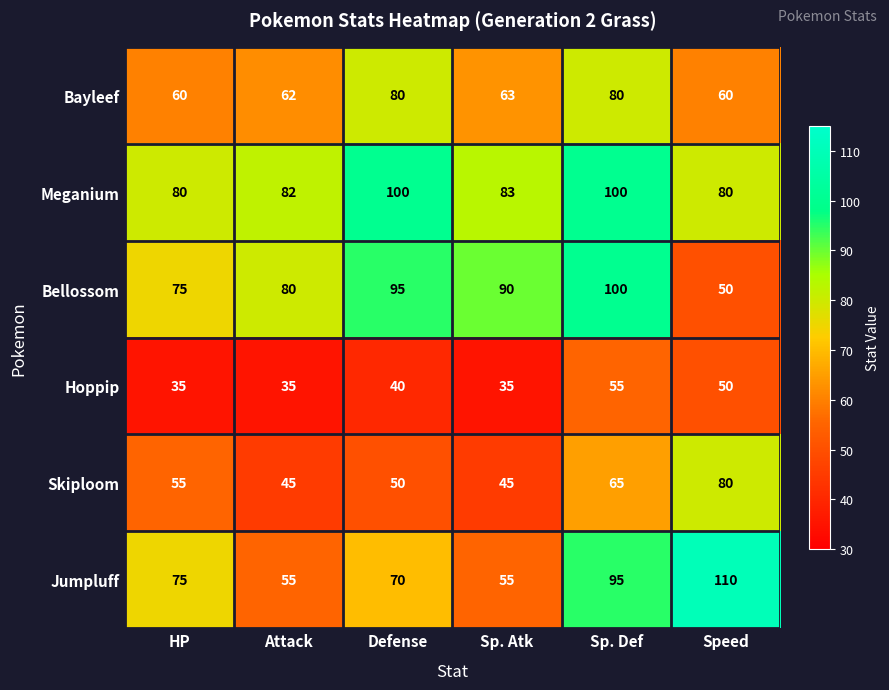

How many series are shown in this chart?

6